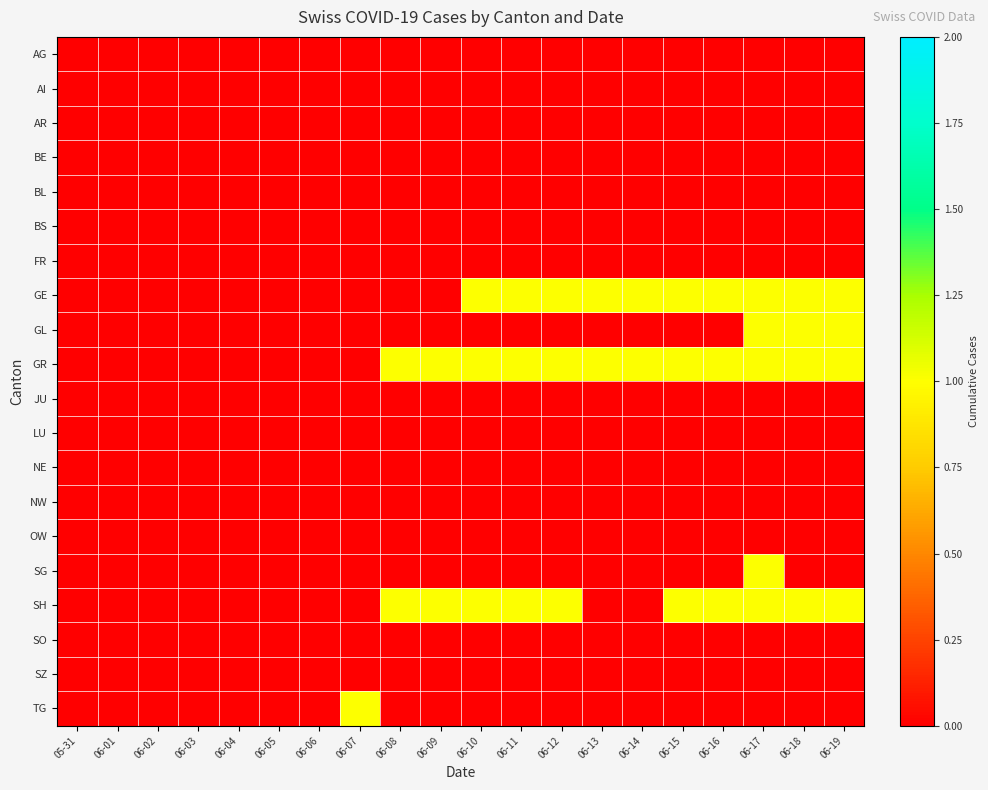

What is the spread (max minus min) of values at 06-17?

1